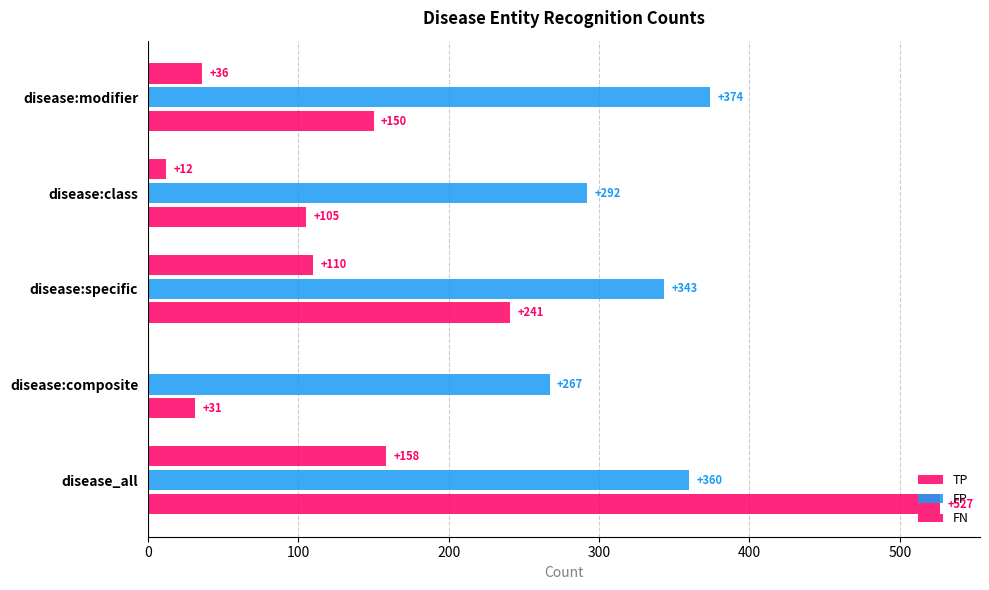

How many categories are shown in the chart?

5